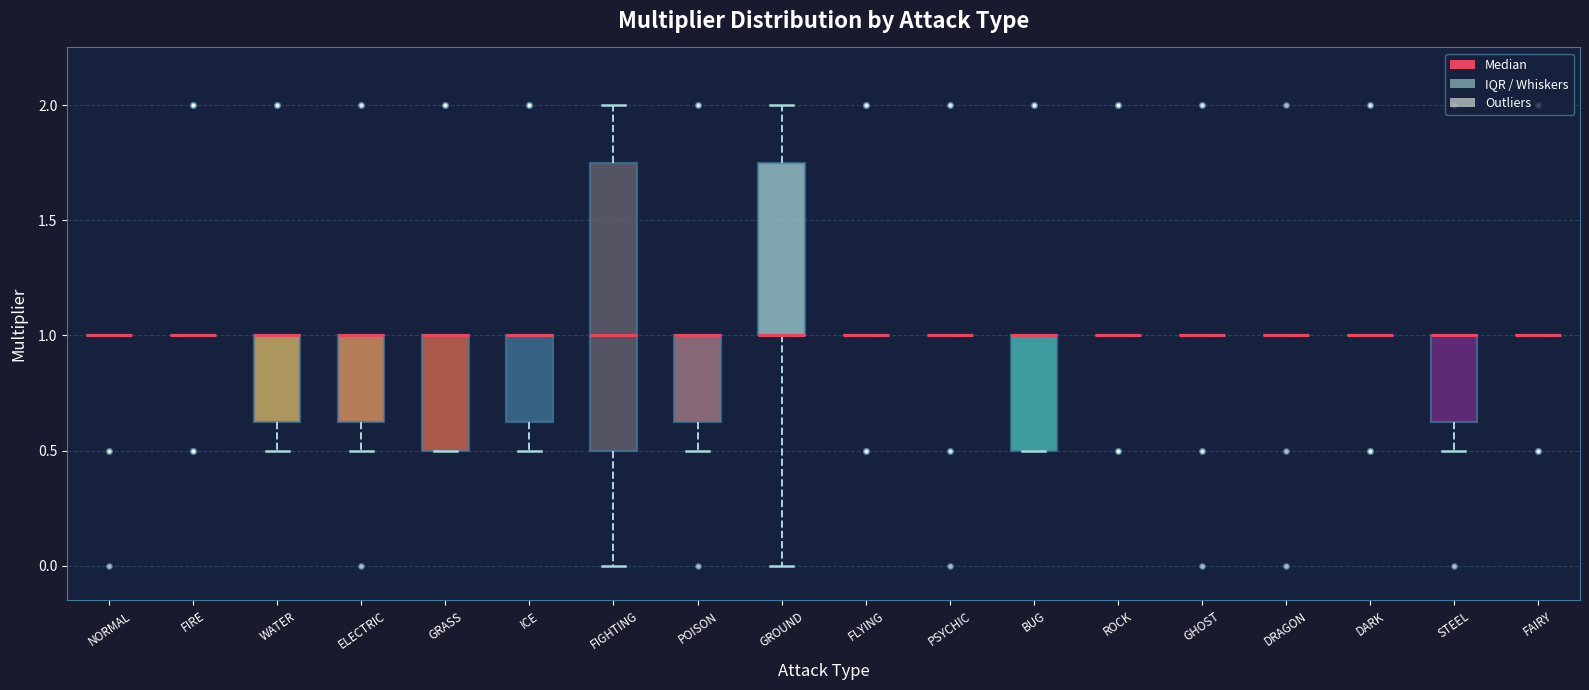

Reading left to right, read every box against the y-axis: the position of its median line, the range the box covers, and the ends of its whiskers. The values are not printed on the chart, so give them approximately, as read against the axis.

NORMAL: box collapsed to a line at 1.00, whiskers 1.00 to 1.00
FIRE: box collapsed to a line at 1.00, whiskers 1.00 to 1.00
WATER: median 1.00 (drawn on the box's upper edge), box 0.65 to 1.00, whiskers 0.50 to 1.00
ELECTRIC: median 1.00 (drawn on the box's upper edge), box 0.65 to 1.00, whiskers 0.50 to 1.00
GRASS: median 1.00 (drawn on the box's upper edge), box 0.50 to 1.00, whiskers 0.50 to 1.00
ICE: median 1.00 (drawn on the box's upper edge), box 0.65 to 1.00, whiskers 0.50 to 1.00
FIGHTING: median 1.00, box 0.50 to 1.75, whiskers 0.00 to 2.00
POISON: median 1.00 (drawn on the box's upper edge), box 0.65 to 1.00, whiskers 0.50 to 1.00
GROUND: median 1.00 (drawn on the box's lower edge), box 1.00 to 1.75, whiskers 0.00 to 2.00
FLYING: box collapsed to a line at 1.00, whiskers 1.00 to 1.00
PSYCHIC: box collapsed to a line at 1.00, whiskers 1.00 to 1.00
BUG: median 1.00 (drawn on the box's upper edge), box 0.50 to 1.00, whiskers 0.50 to 1.00
ROCK: box collapsed to a line at 1.00, whiskers 1.00 to 1.00
GHOST: box collapsed to a line at 1.00, whiskers 1.00 to 1.00
DRAGON: box collapsed to a line at 1.00, whiskers 1.00 to 1.00
DARK: box collapsed to a line at 1.00, whiskers 1.00 to 1.00
STEEL: median 1.00 (drawn on the box's upper edge), box 0.65 to 1.00, whiskers 0.50 to 1.00
FAIRY: box collapsed to a line at 1.00, whiskers 1.00 to 1.00